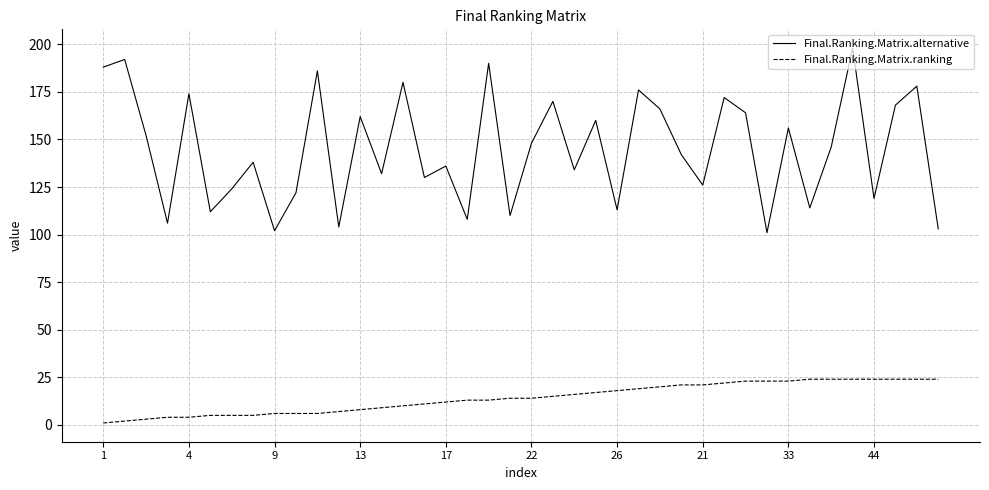

What is the average value of the Final.Ranking.Matrix.ranking series?

14